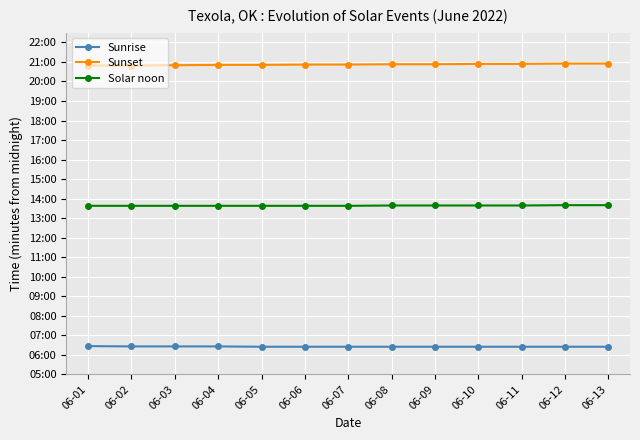

At which category is the sum across all series the highest?

06-12